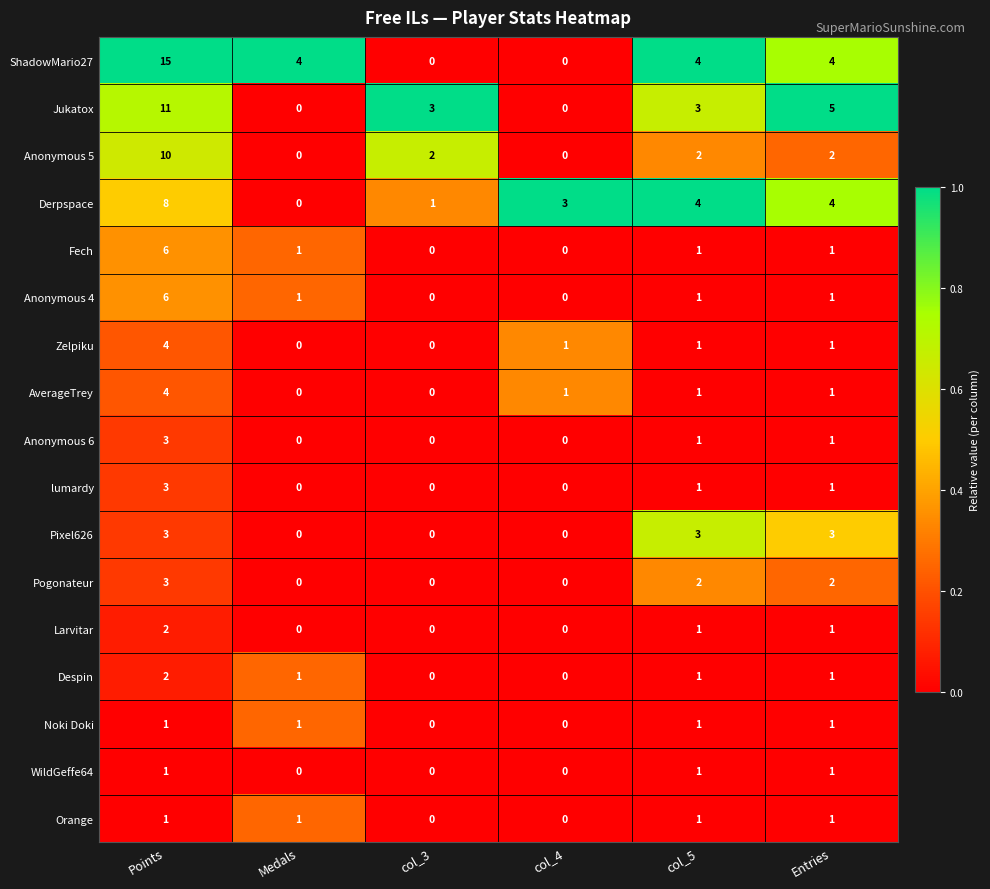

True or false: WildGeffe64 has a value of 1 at col_5.

True